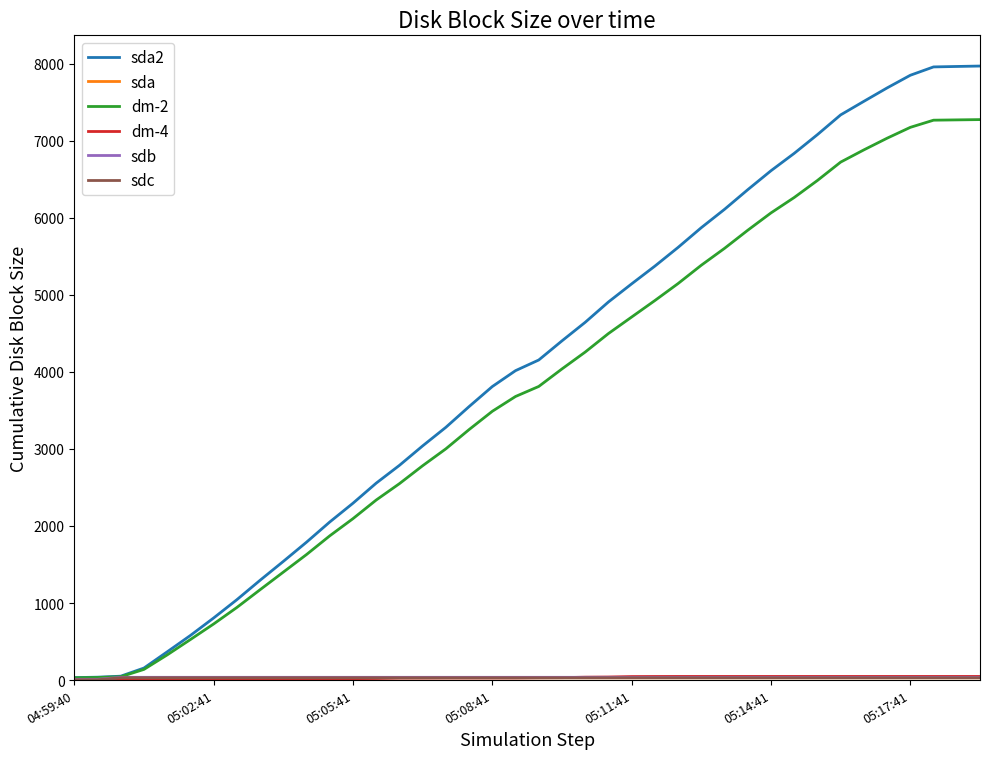

Does the chart have visible grid lines?

No